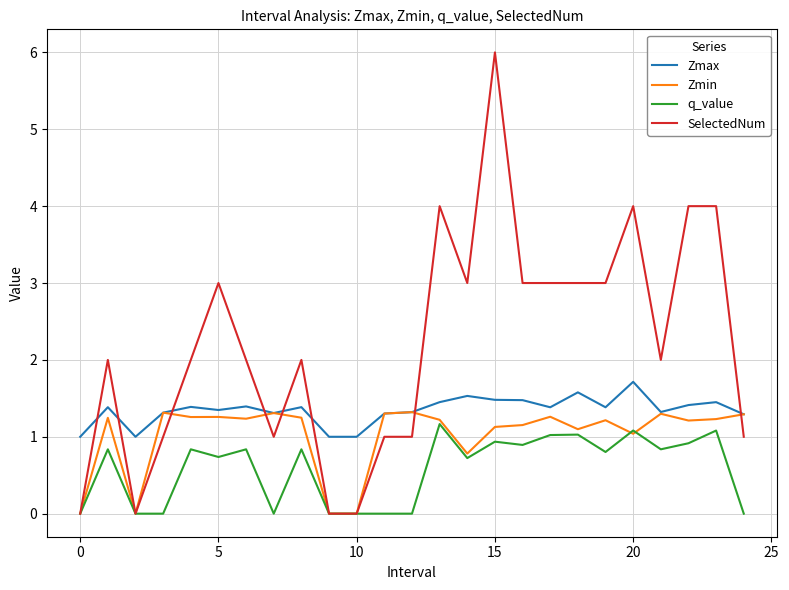

Which series ends up on top after the final intersection of SelectedNum and Zmax?

Zmax